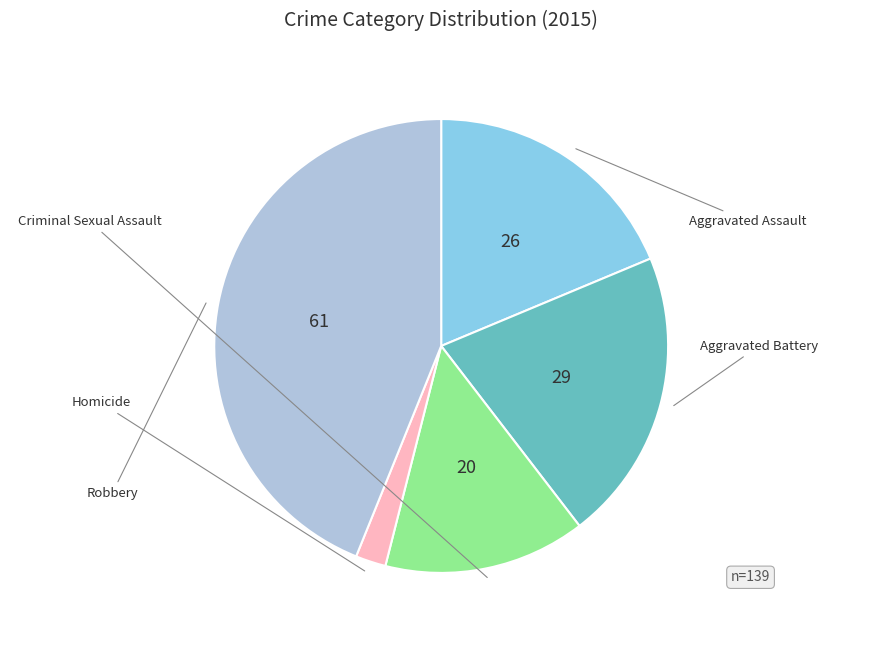

To the nearest percent, what percentage of the pie is Aggravated Battery?

21%